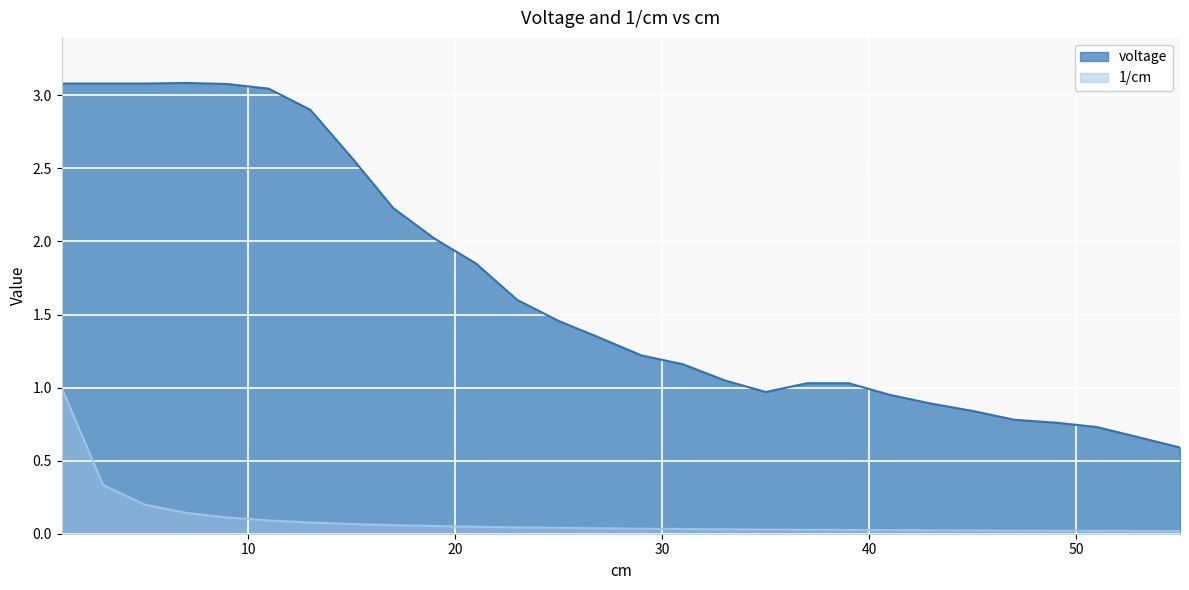

Rank the series at 37 from highest to lowest value.

voltage, 1/cm